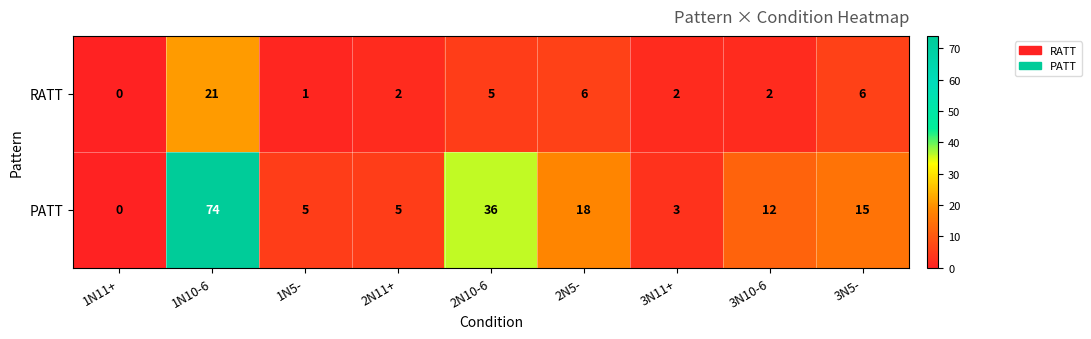

Which series has the widest spread of values?

PATT